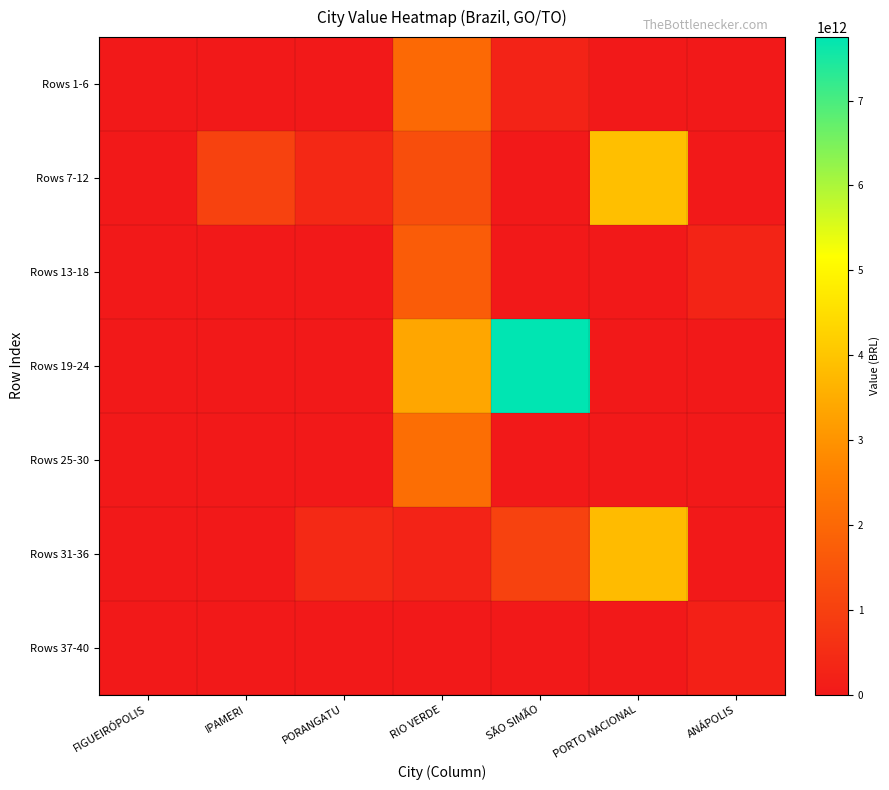

At RIO VERDE, list the series in order from smallest to largest.

Rows 37-40, Rows 31-36, Rows 7-12, Rows 13-18, Rows 1-6, Rows 25-30, Rows 19-24